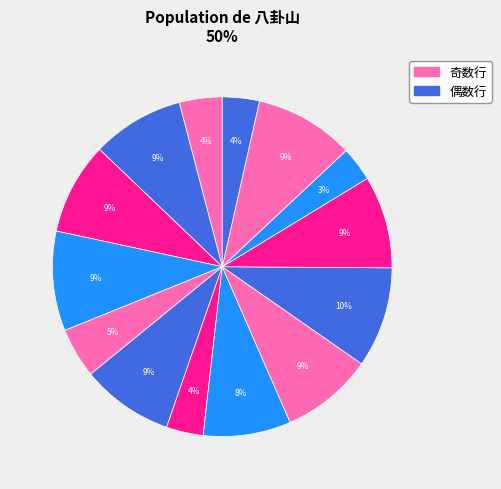

To the nearest percent, what is the average slice percentage?

7%